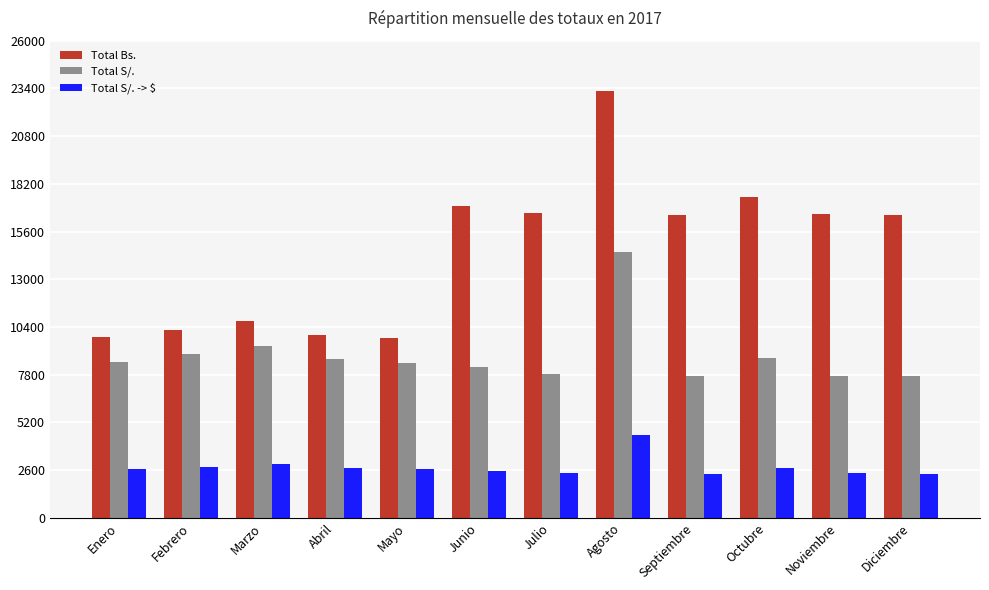

What is the total value across all series at Mayo?

20896.1